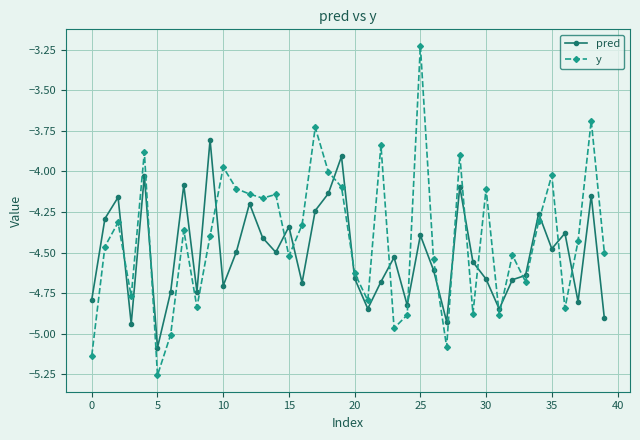

What is the difference between the maximum and minimum values in the y series?

2.0